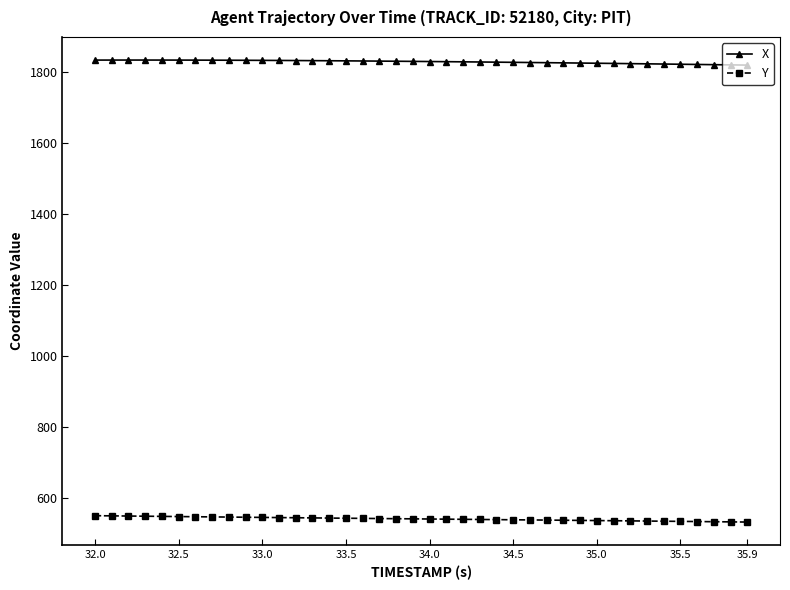

Rank the series by their maximum value, from highest to lowest.

X, Y